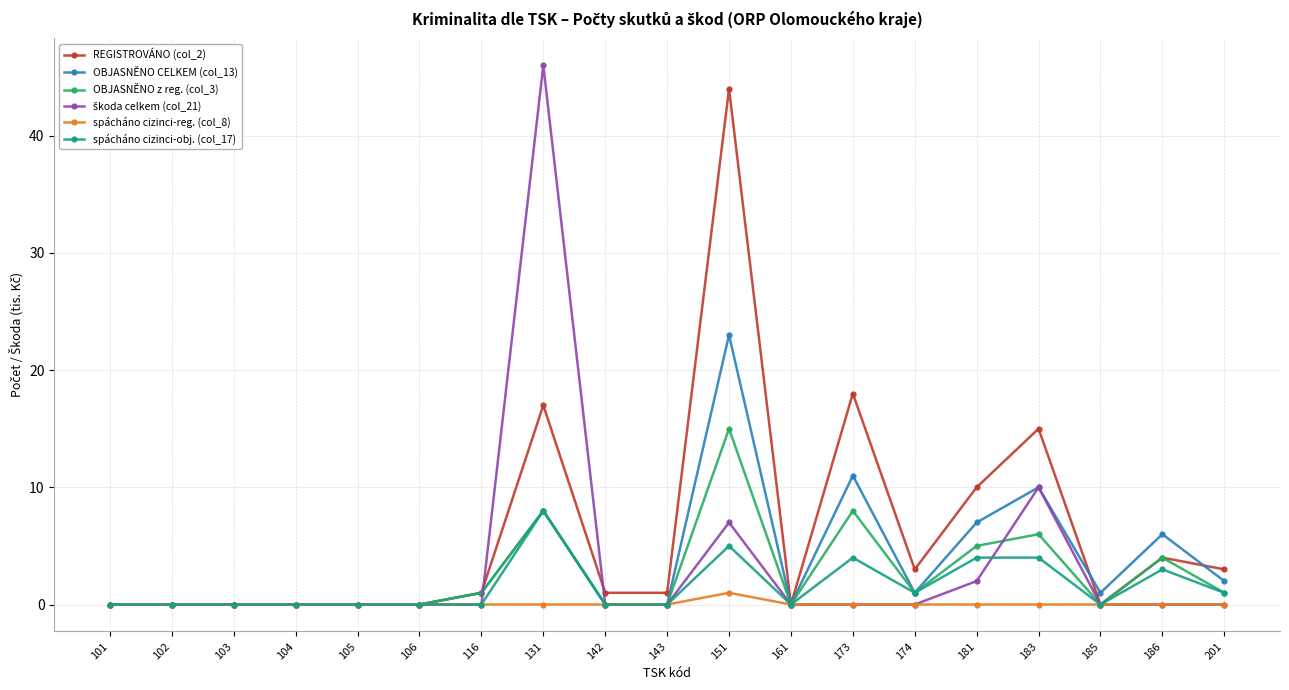

True or false: REGISTROVÁNO (col_2) has more than 2 points higher than both neighbors.

True